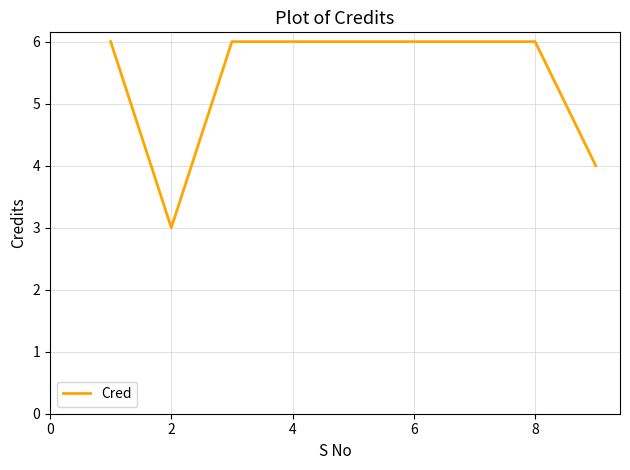

What is the difference between the maximum and minimum values?

3